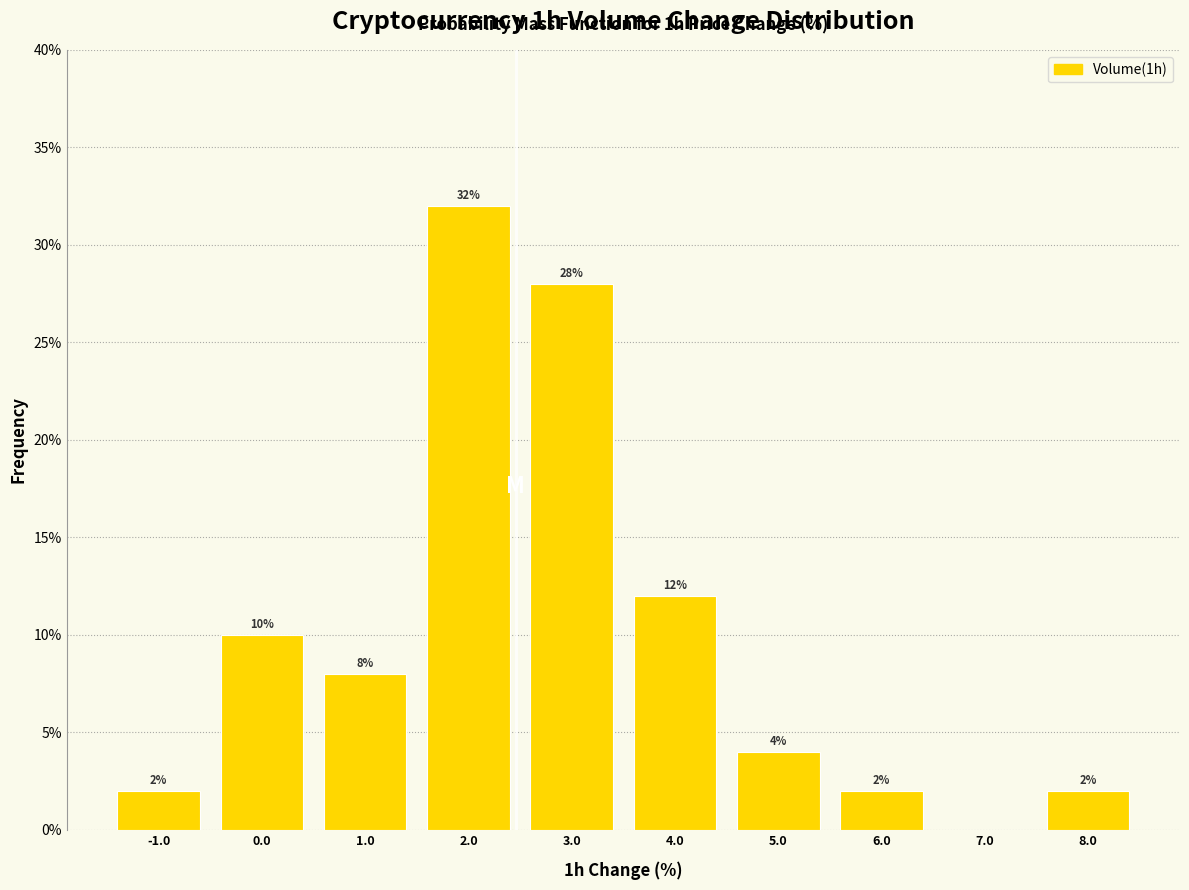

Which range on the x-axis has the tallest bar?

1.5 to 2.5